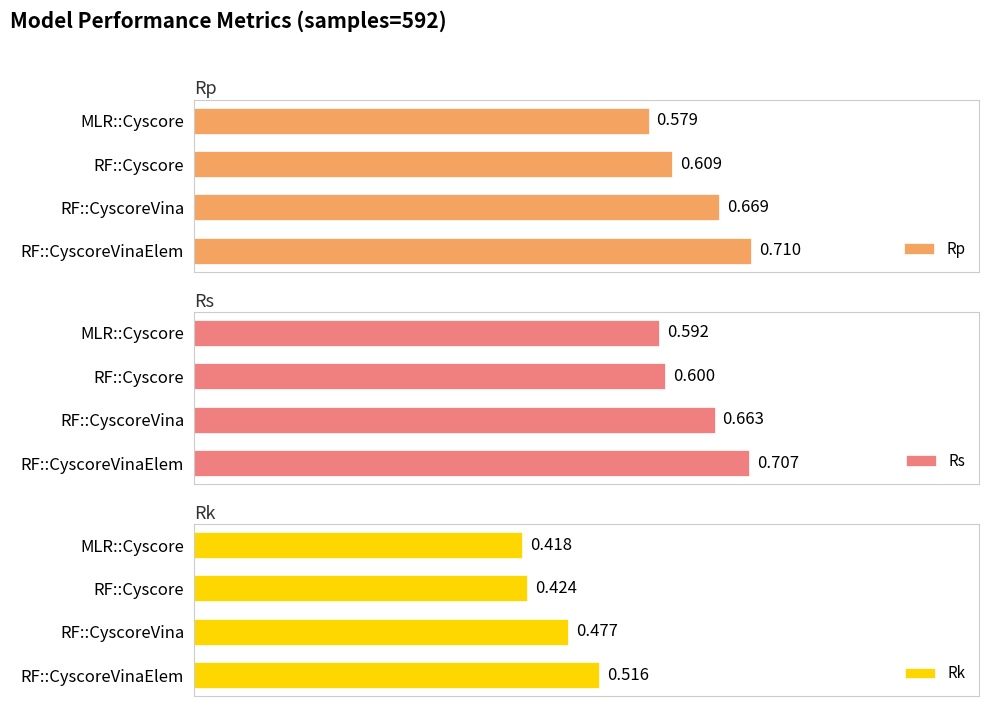

How many groups of bars are there?

4